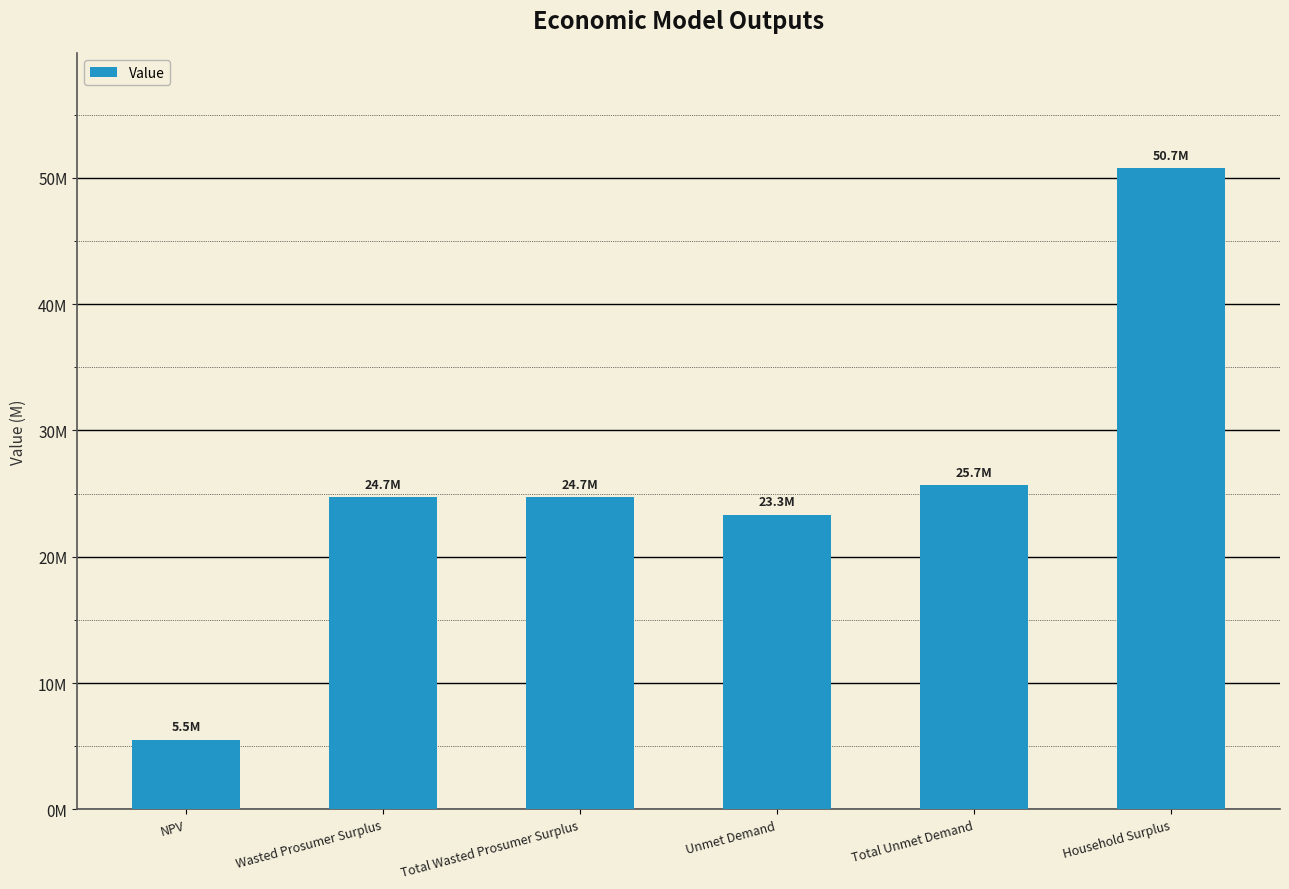

What is the ratio of the value at NPV to the value at Wasted Prosumer Surplus?

0.2